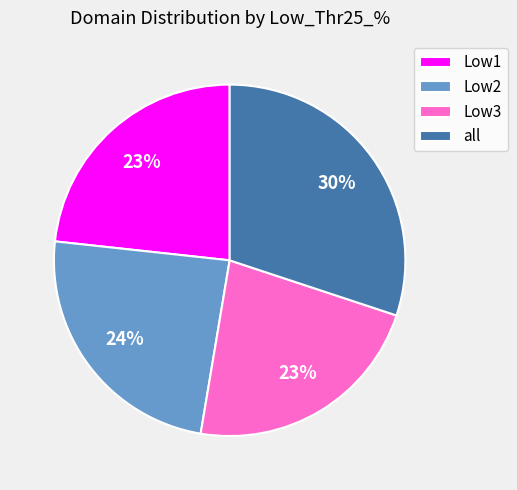

What is the largest slice in the pie chart?

all